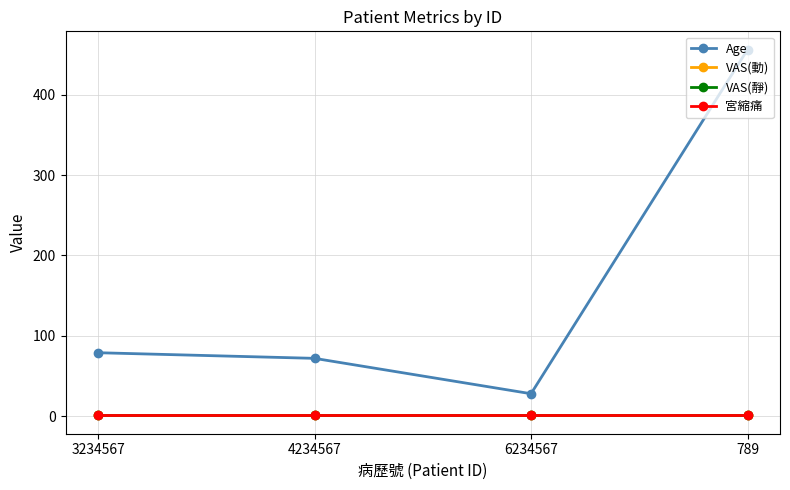

Is the value of VAS(靜) at 6234567 greater than the value of VAS(動) at 789?

No